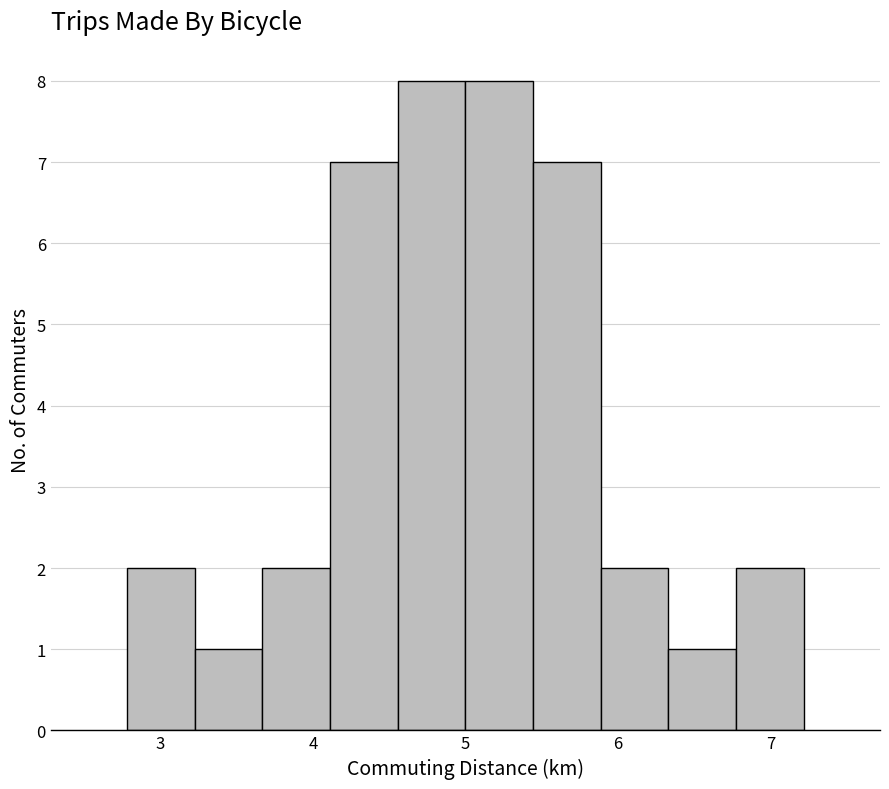

Reading left to right, list every bar in this chart as the range it spans on the x-axis followed by its height. Neither the bar edges nor the heights are printed on the chart, so give them approximately, as read against the axes.

2.8 to 3.2: 2
3.2 to 3.7: 1
3.7 to 4.1: 2
4.1 to 4.6: 7
4.6 to 5.0: 8
5.0 to 5.4: 8
5.4 to 5.9: 7
5.9 to 6.3: 2
6.3 to 6.8: 1
6.8 to 7.2: 2